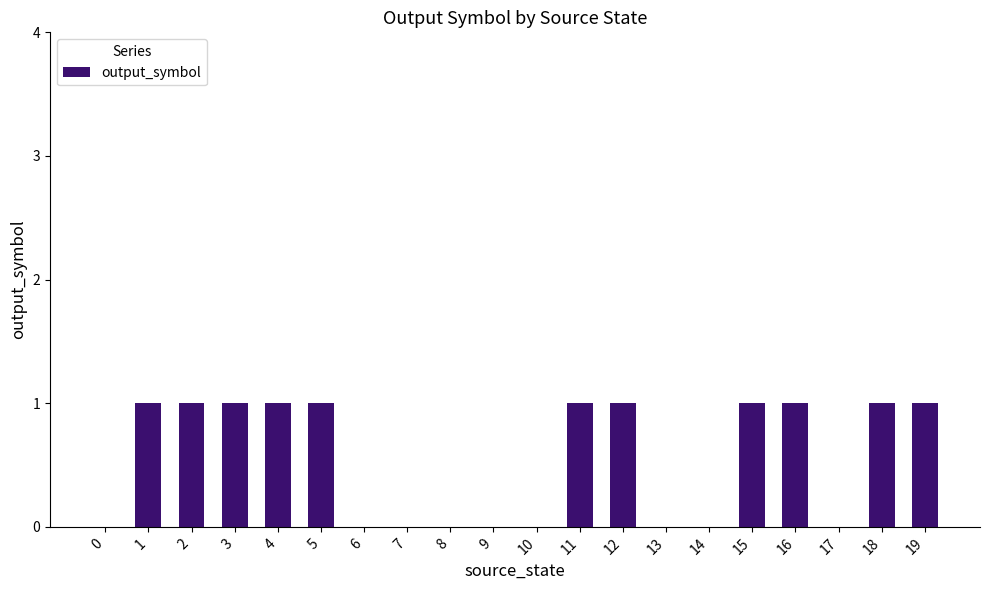

Is it true that the value at 14 is 1?

False